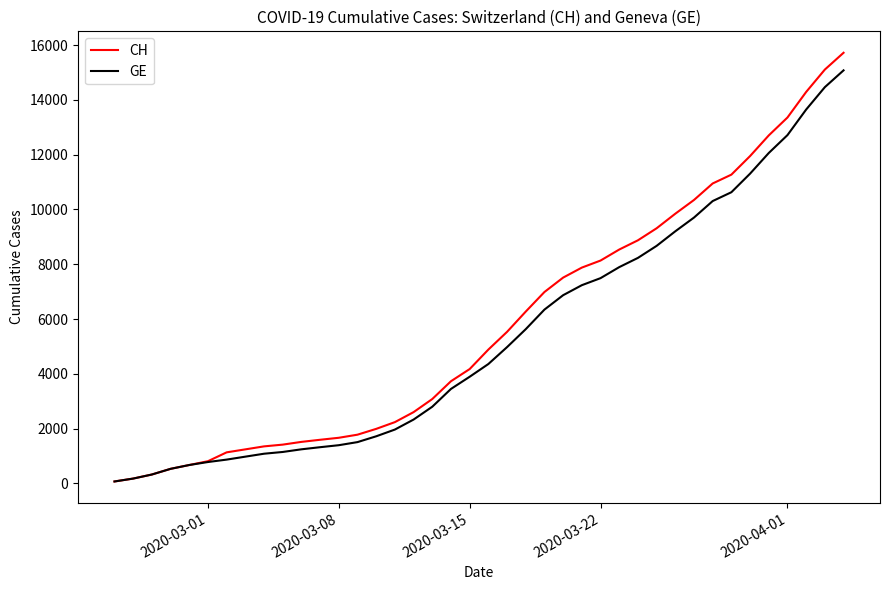

Which series has the widest spread of values?

CH